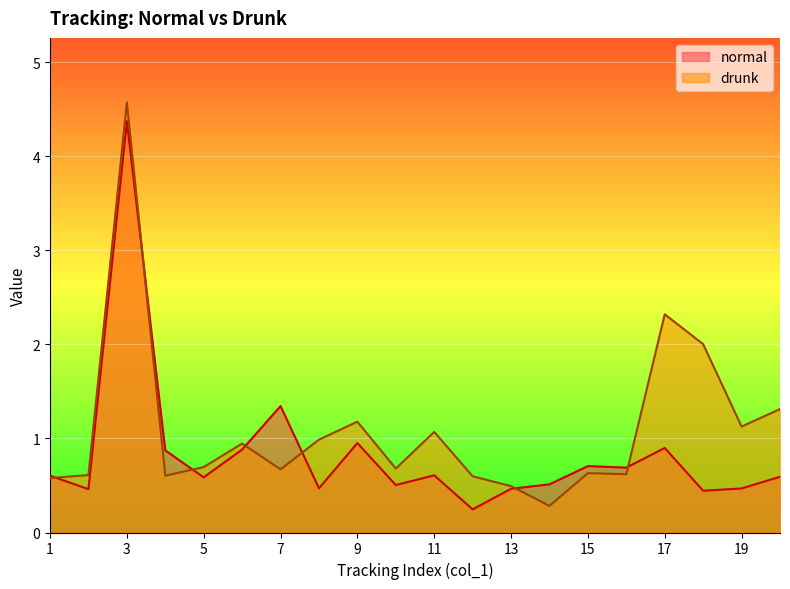

What is the sum of the drunk values at 3 and 9?

5.8